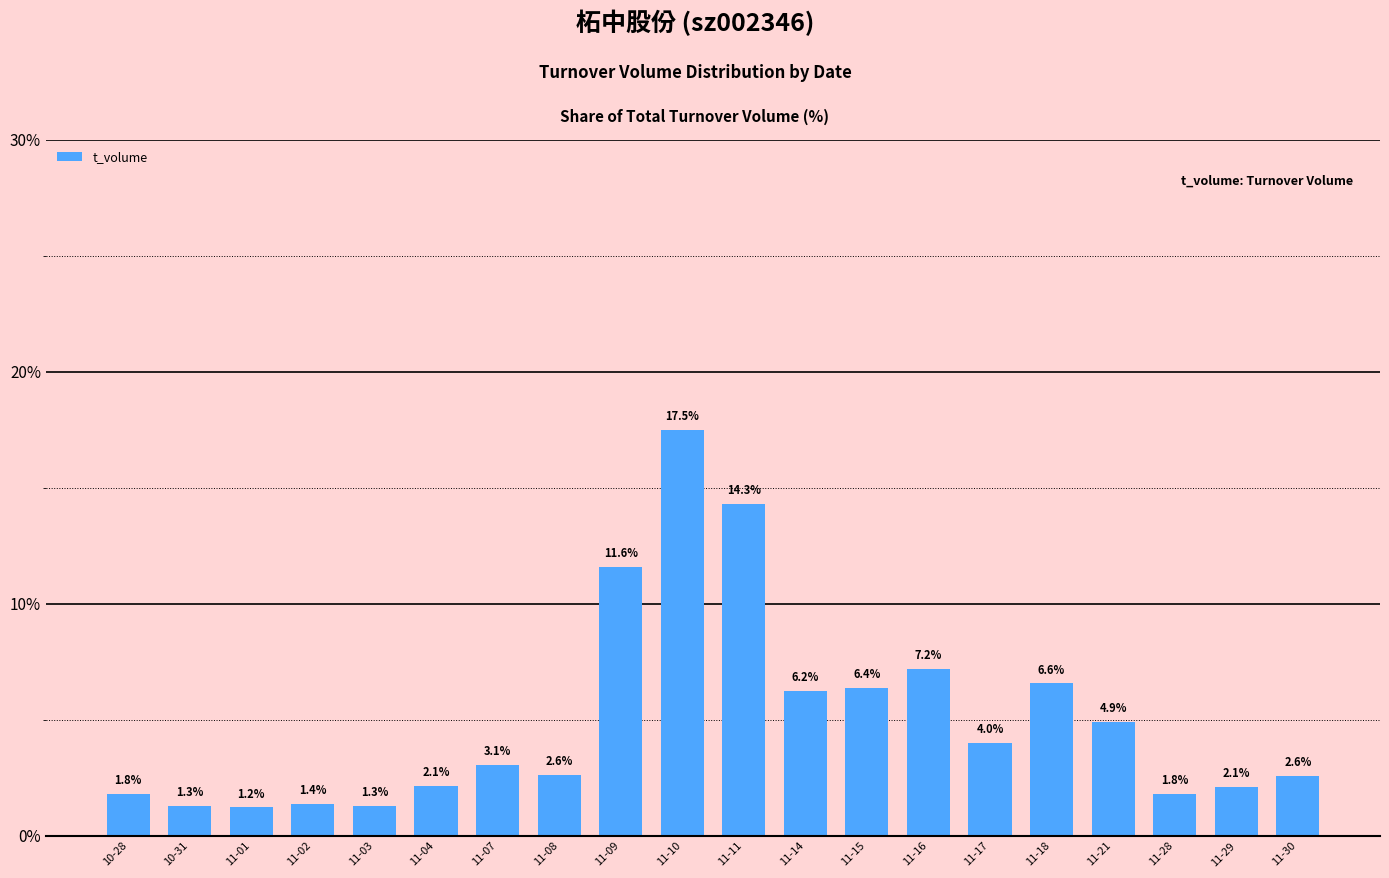

What is the maximum value shown in the chart?

17.5